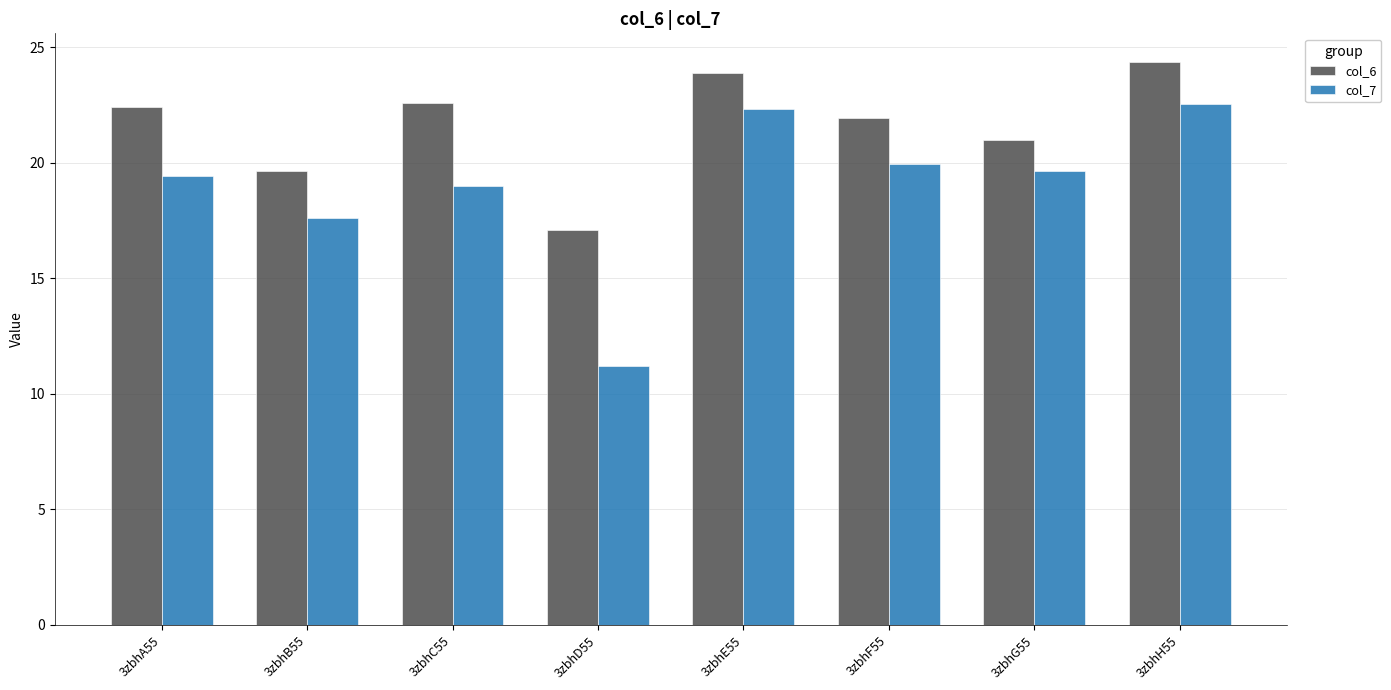

What is the sum of the col_7 values at 3zbhB55 and 3zbhE55?

40.0